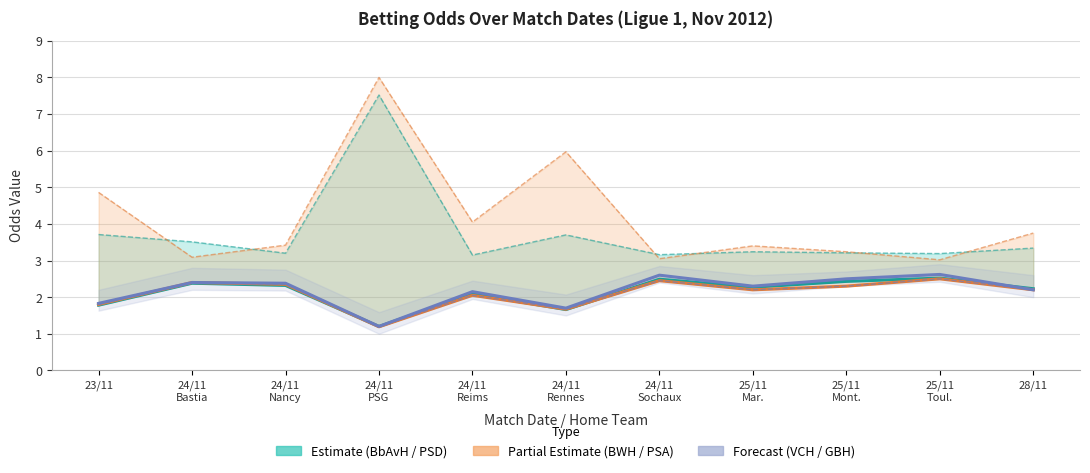

What is the difference between the PSD values at 23/11 and 25/11
Mar.?

0.5